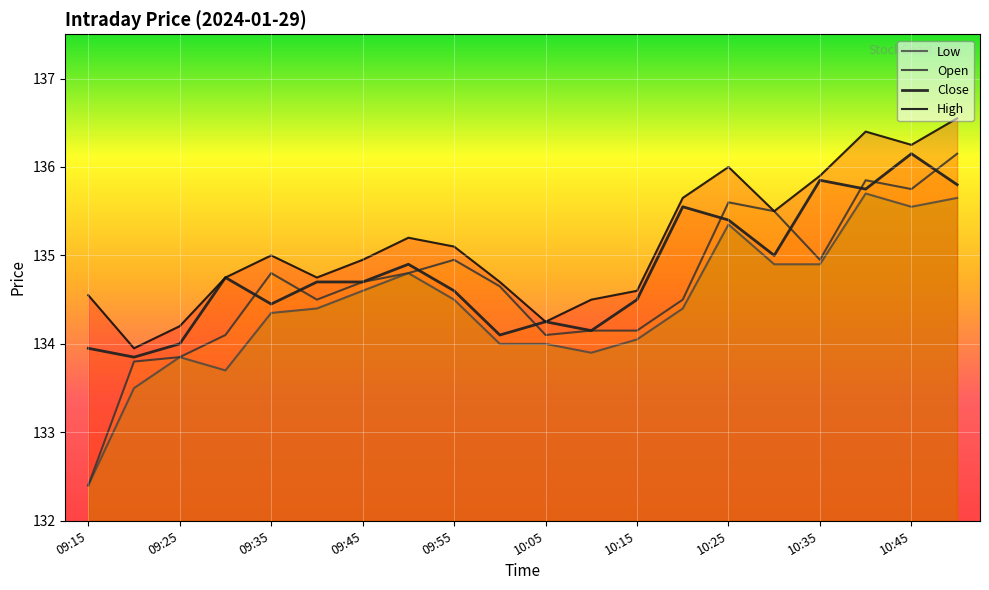

Reading left to right, list all the values displayed in this chart.

High: 09:15=134.6	09:20=133.9	09:25=134.2	09:30=134.8	09:35=135.0	09:40=134.8	09:45=134.9	09:50=135.2	09:55=135.1	10:00=134.7	10:05=134.2	10:10=134.5	10:15=134.6	10:20=135.7	10:25=136.0	10:30=135.5	10:35=135.9	10:40=136.4	10:45=136.2	10:50=136.6
Close: 09:15=133.9	09:20=133.8	09:25=134.0	09:30=134.8	09:35=134.4	09:40=134.7	09:45=134.7	09:50=134.9	09:55=134.6	10:00=134.1	10:05=134.2	10:10=134.2	10:15=134.5	10:20=135.6	10:25=135.4	10:30=135.0	10:35=135.8	10:40=135.8	10:45=136.2	10:50=135.8
Open: 09:15=132.4	09:20=133.8	09:25=133.8	09:30=134.1	09:35=134.8	09:40=134.5	09:45=134.7	09:50=134.8	09:55=134.9	10:00=134.7	10:05=134.1	10:10=134.2	10:15=134.2	10:20=134.5	10:25=135.6	10:30=135.5	10:35=134.9	10:40=135.8	10:45=135.8	10:50=136.2
Low: 09:15=132.4	09:20=133.5	09:25=133.8	09:30=133.7	09:35=134.3	09:40=134.4	09:45=134.6	09:50=134.8	09:55=134.5	10:00=134.0	10:05=134.0	10:10=133.9	10:15=134.1	10:20=134.4	10:25=135.3	10:30=134.9	10:35=134.9	10:40=135.7	10:45=135.6	10:50=135.7